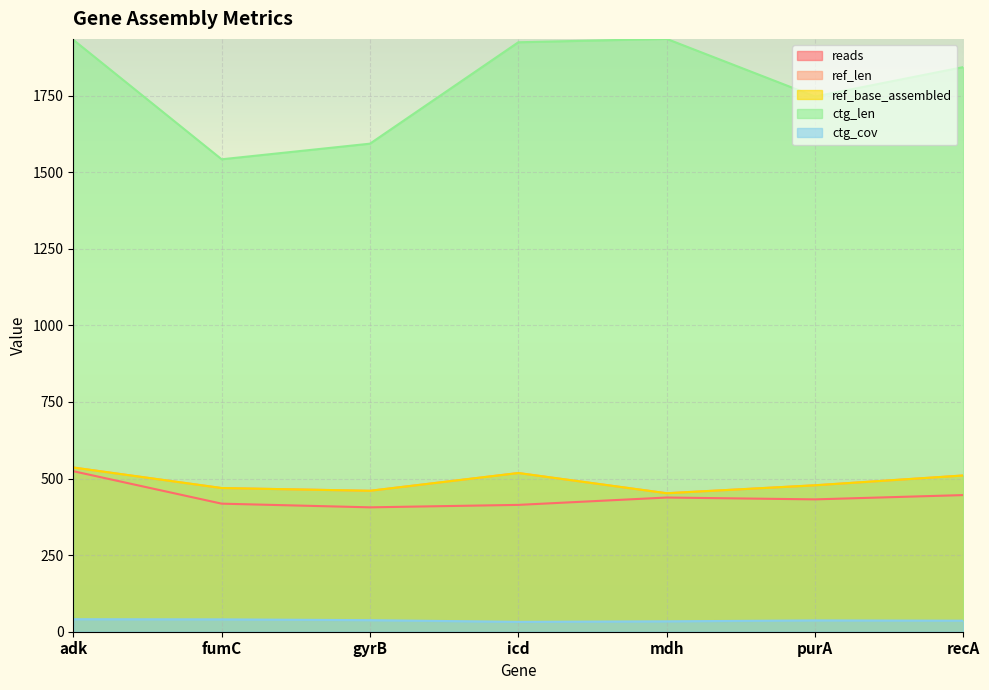

Is it true that ctg_len equals 1843.0 at recA?

True